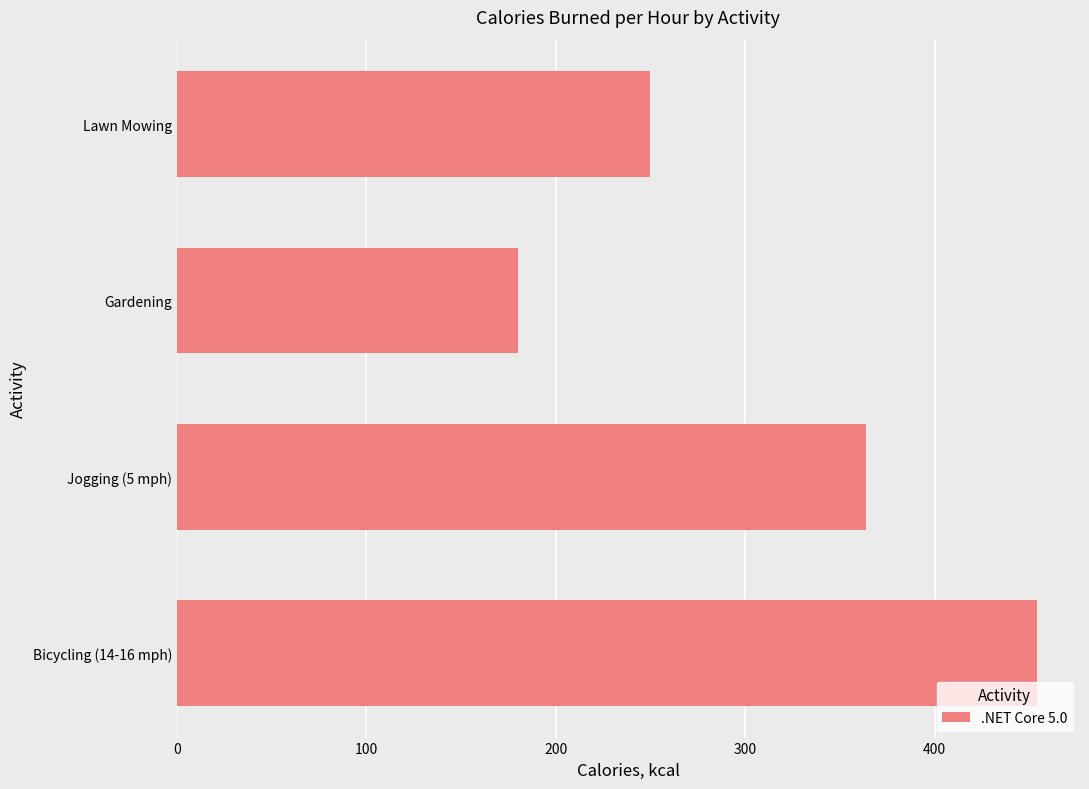

Count the number of categories in the chart.

4